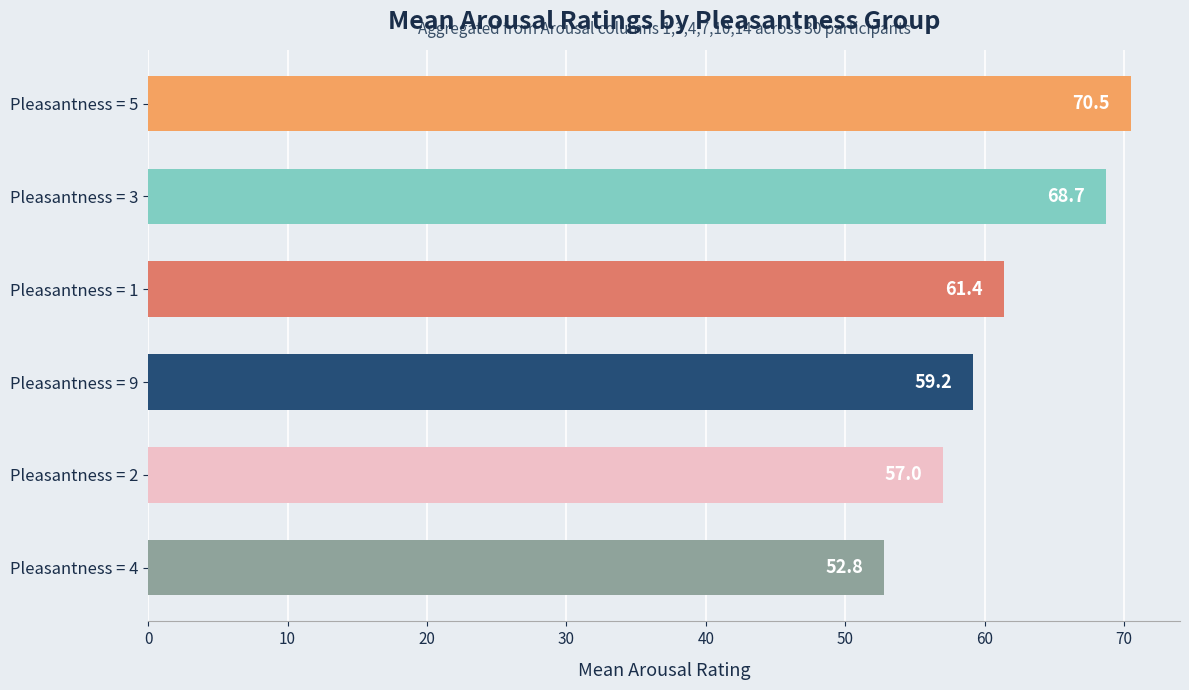

What is the sum of all values?

369.6